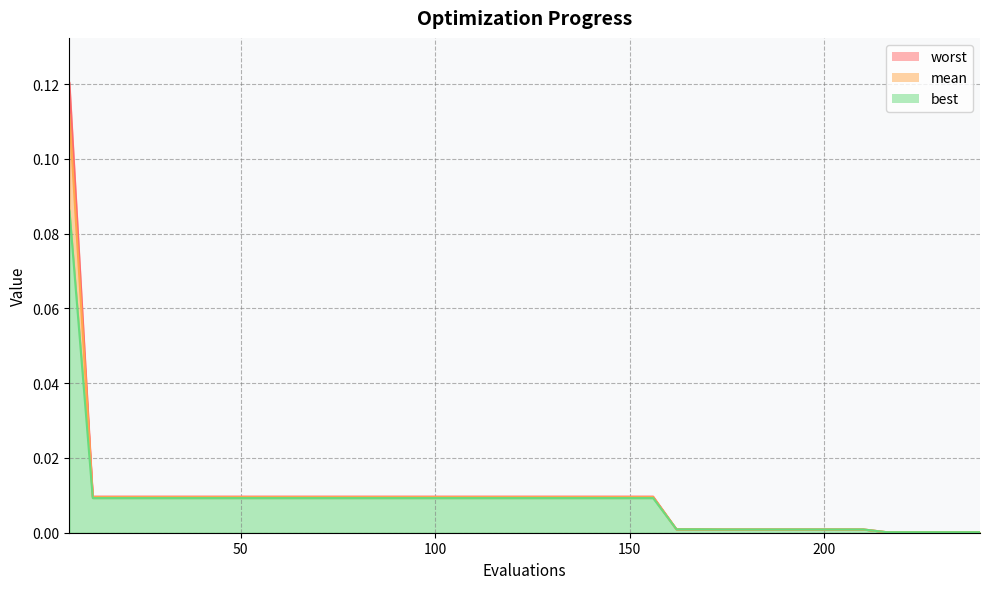

List the series in order of their overall mean, highest first.

worst, mean, best